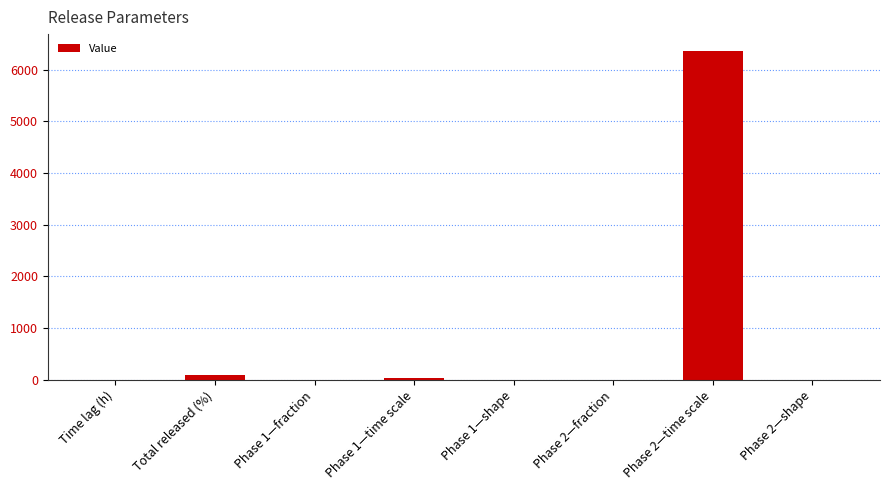

What is the sum of the values at Time lag (h) and Phase 2—time scale?

6370.7